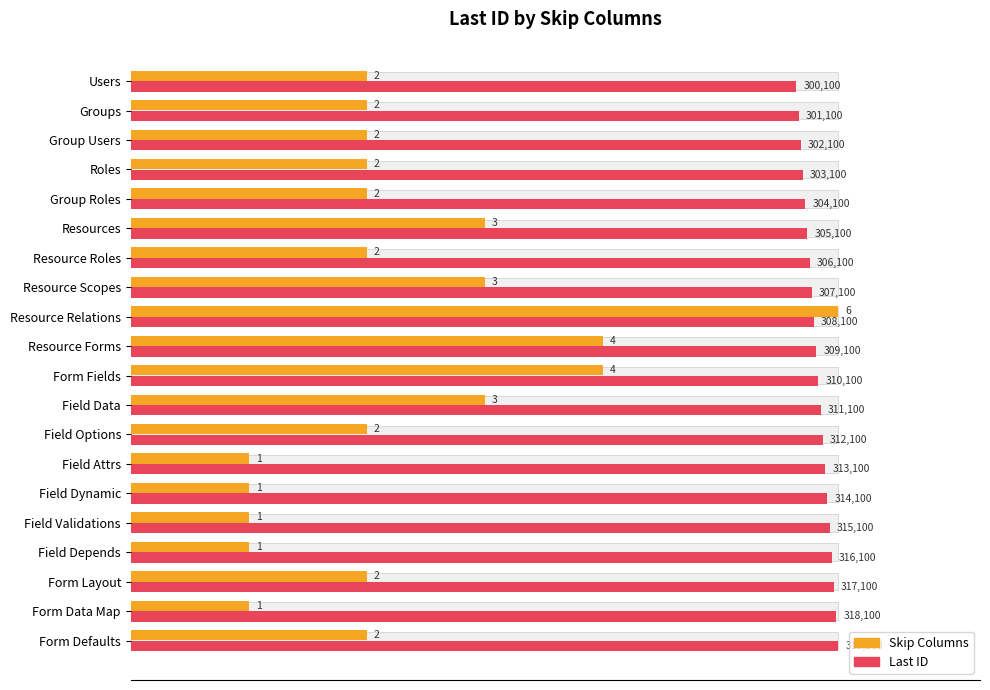

Rank the series at Resource Forms from highest to lowest value.

Last ID (normalized), Skip Columns (normalized)